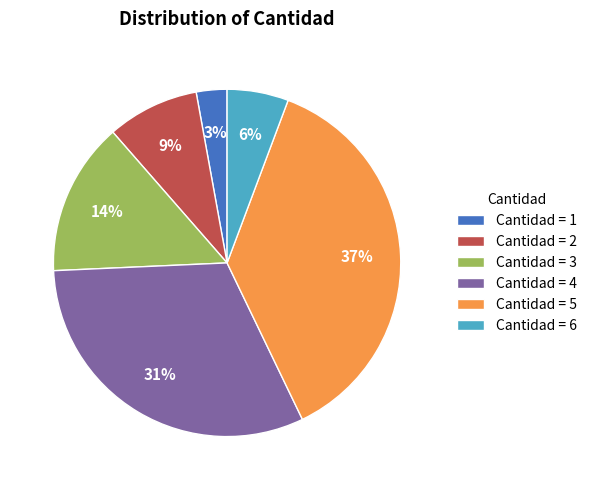

How many slices are in this pie chart?

6